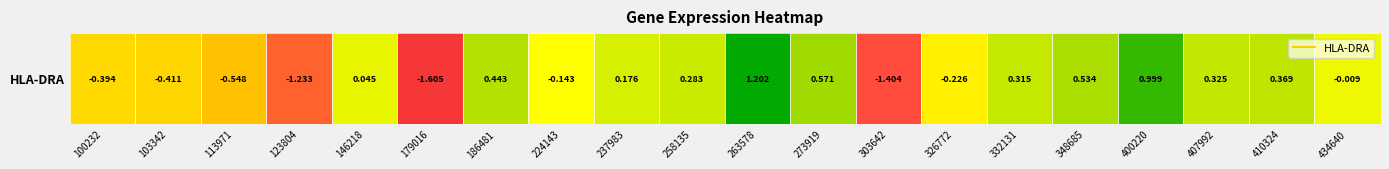

How many series are shown in this chart?

1